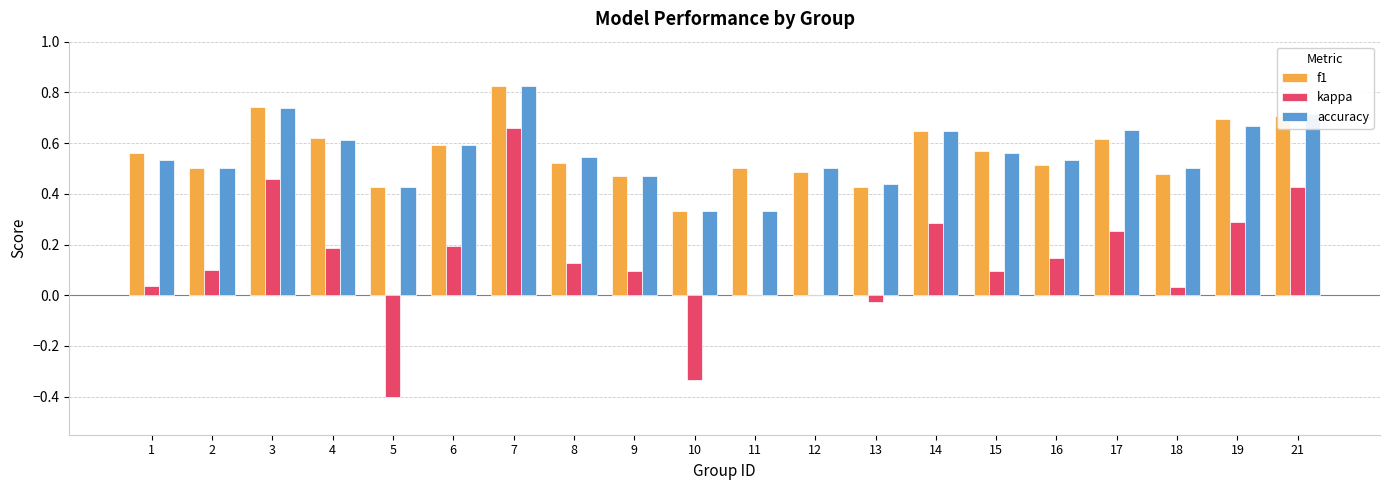

What is the sum of all accuracy values?

11.1